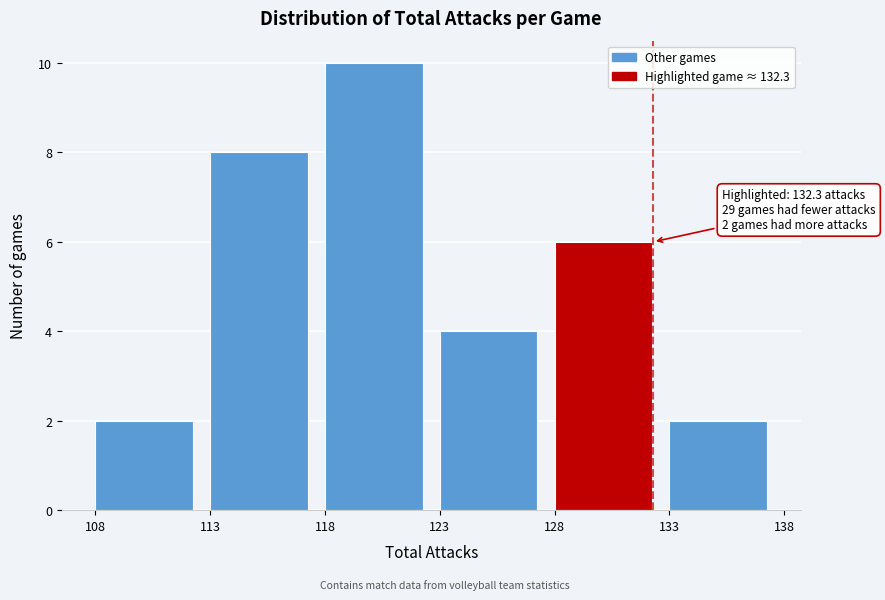

Which range on the x-axis has the tallest bar?

118 to 123